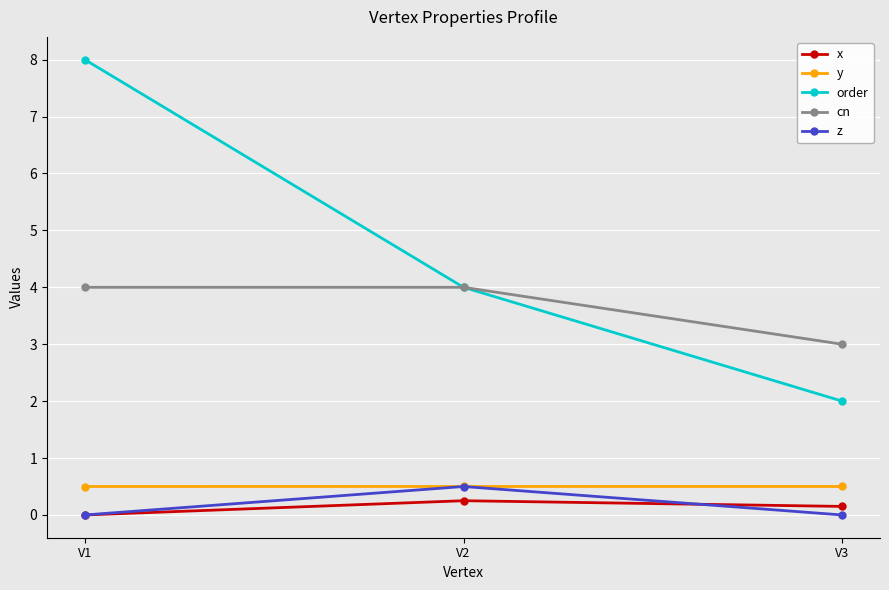

What is the difference between the order values at V3 and V2?

2.0